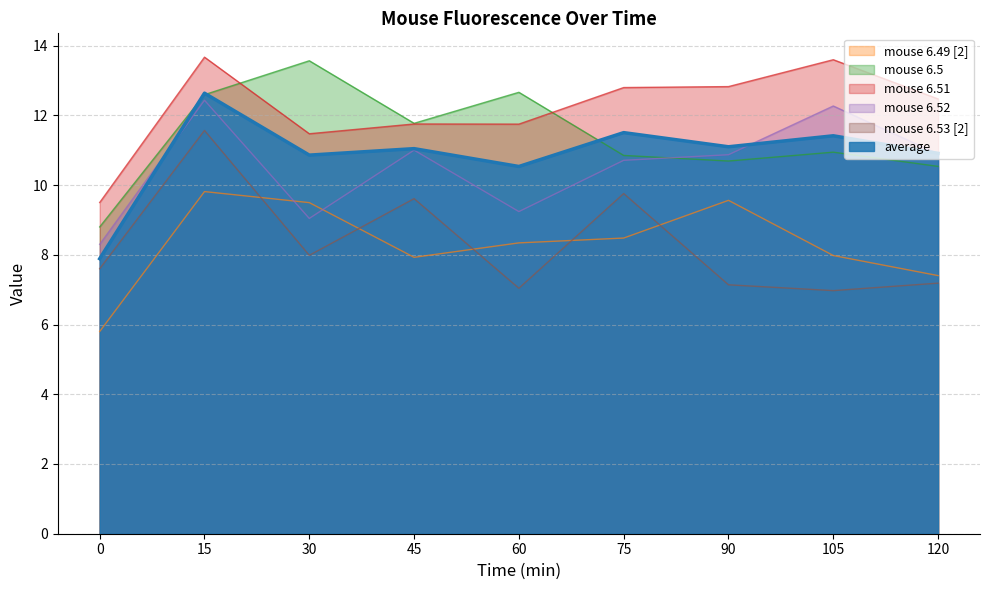

True or false: mouse 6.53 [2] and mouse 6.52 cross at least once.

False